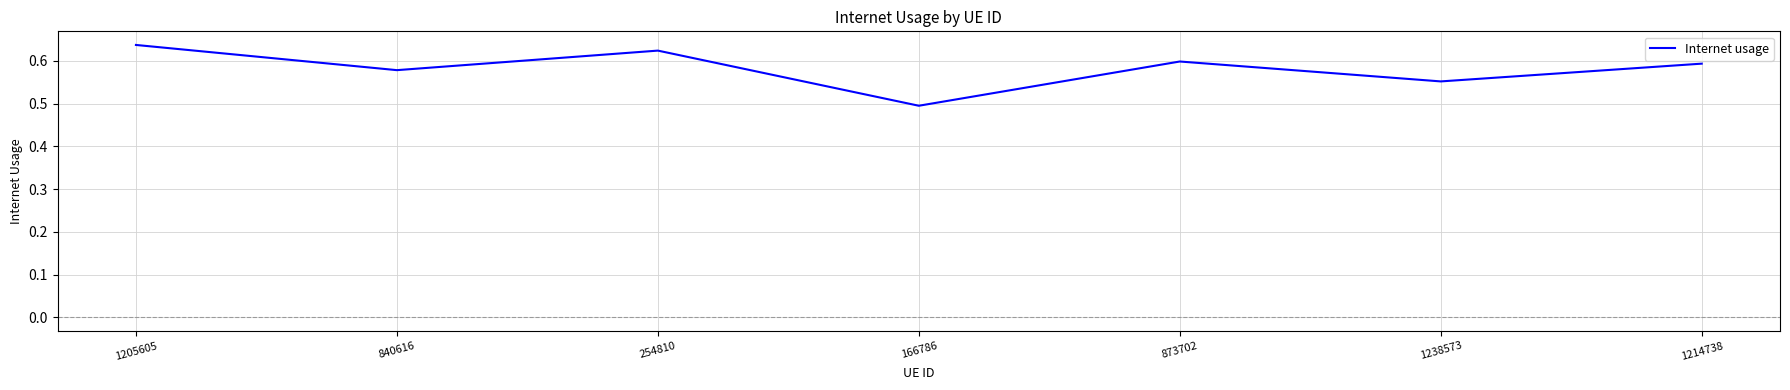

True or false: the data shows 0.9 at 1205605.

False